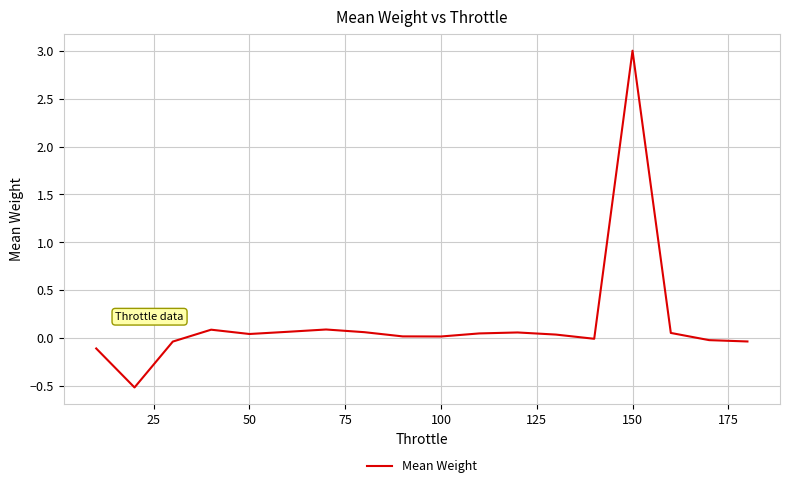

What is the maximum value shown in the chart?

3.0